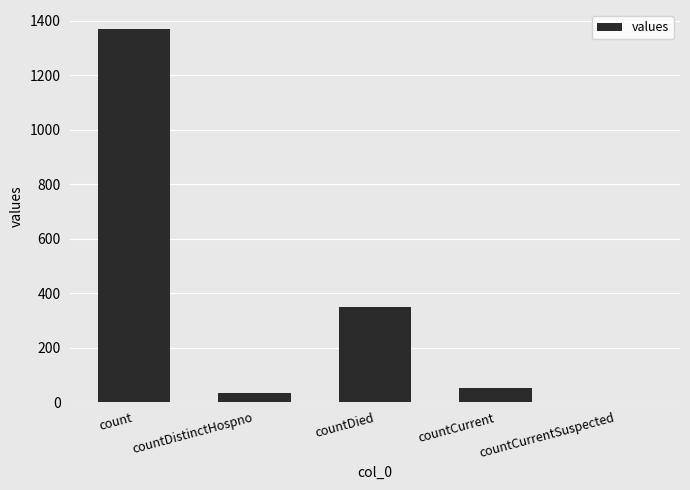

What is the difference between the values at countDied and countCurrent?

297